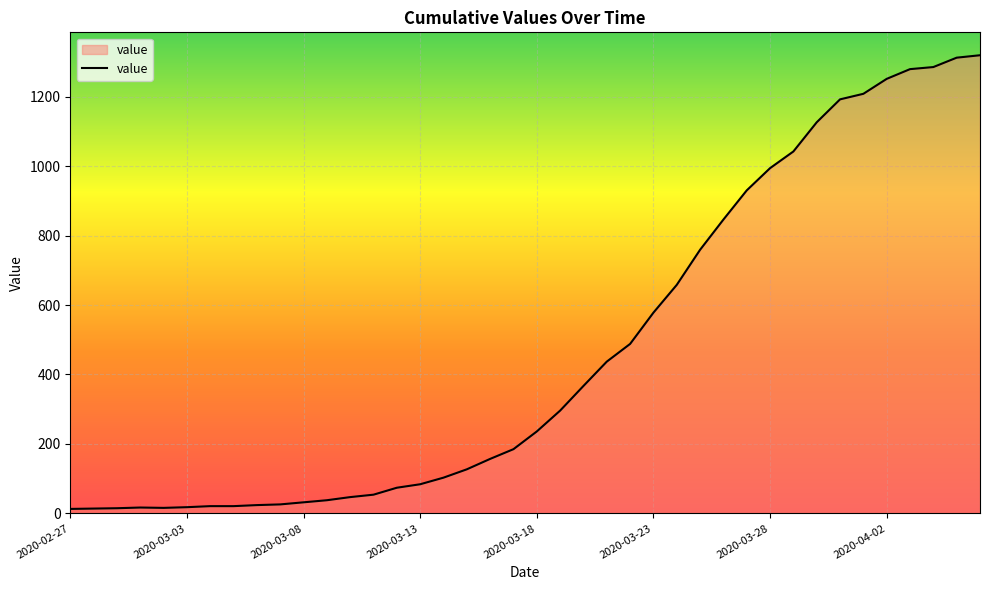

How many lines are shown in the chart?

1